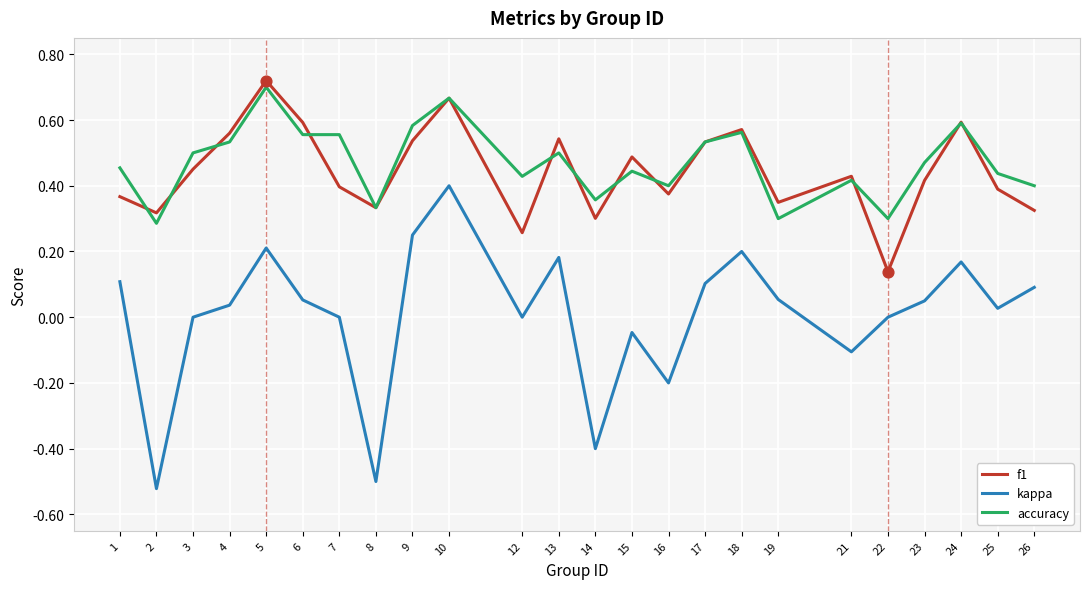

At 12, list the series in order from smallest to largest.

kappa, f1, accuracy